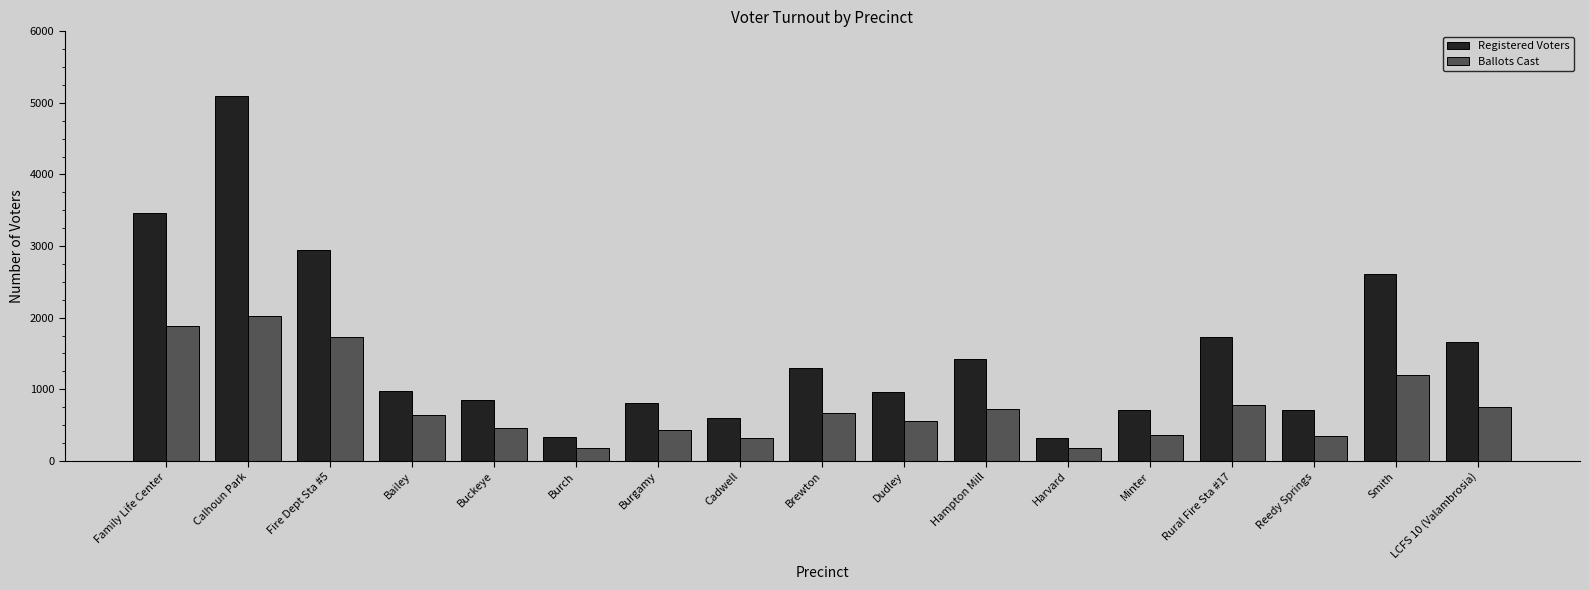

At which category is the sum across all series the highest?

Calhoun Park